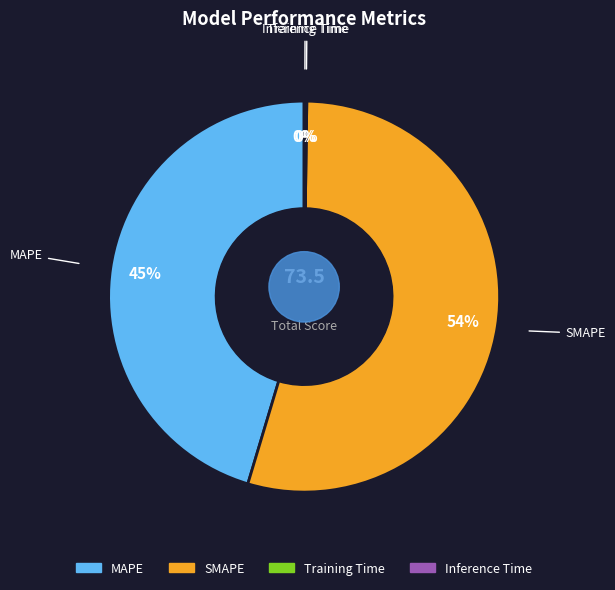

What is the total percentage of MAPE and SMAPE?

99.8%